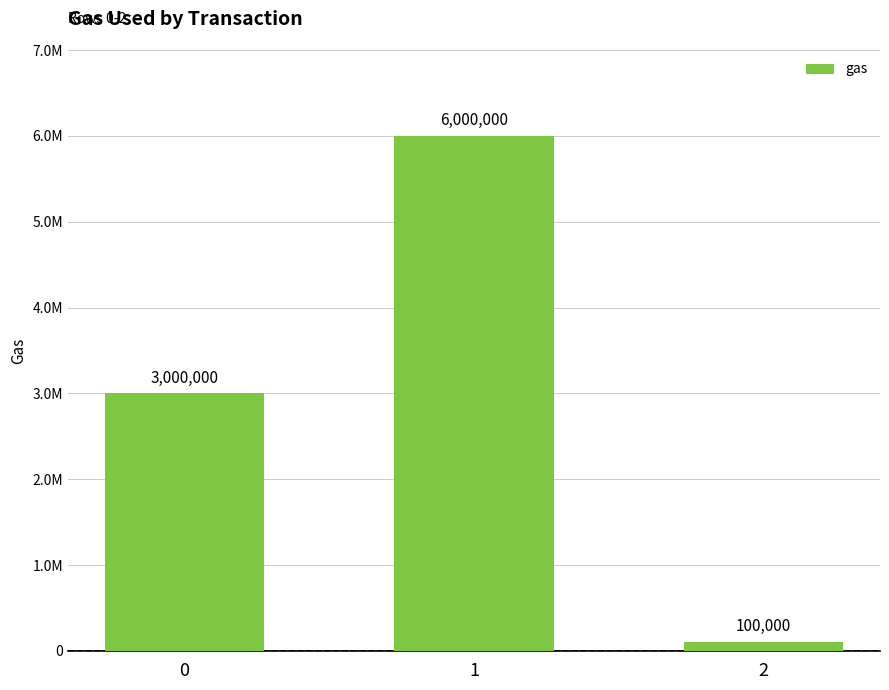

Does the chart contain any negative values?

No